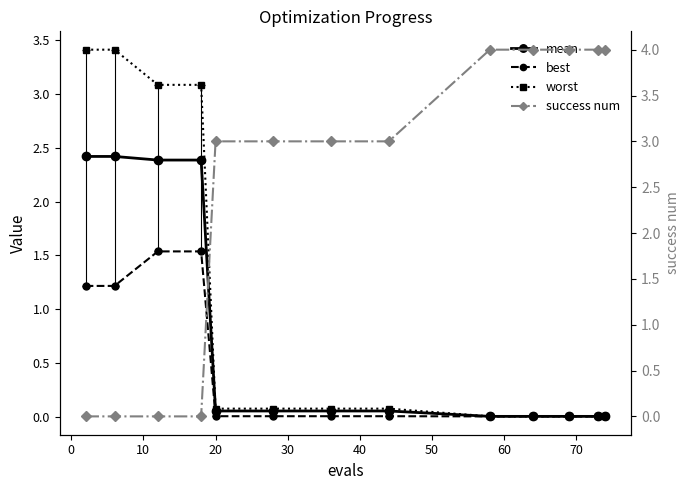

Count the success num values in the range 0 to 4.

13